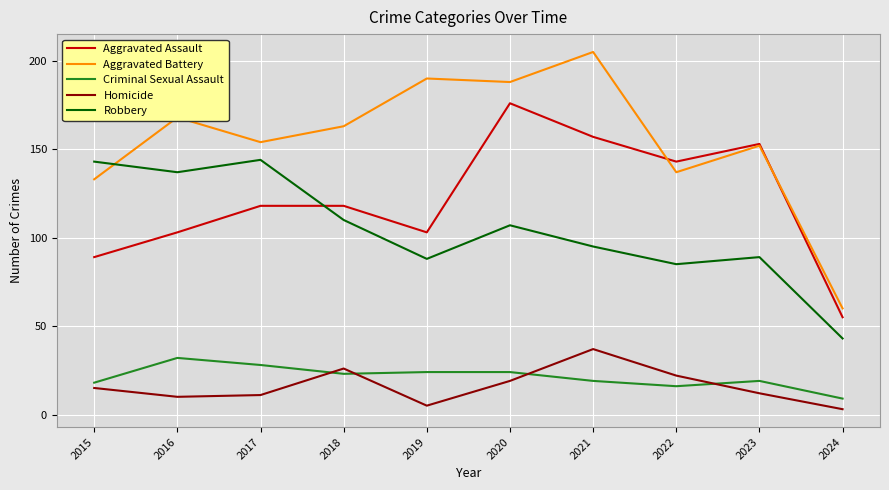

Which series has the widest spread of values?

Aggravated Battery